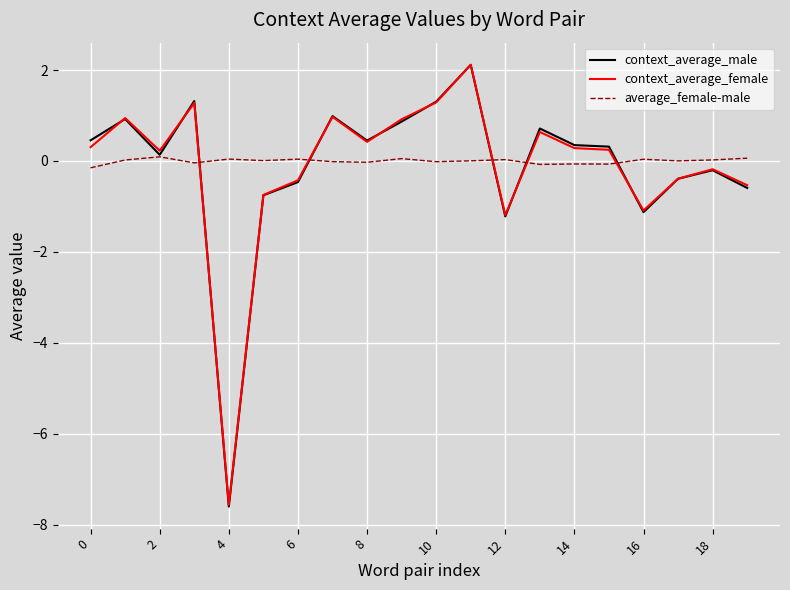

Is this an area chart (filled region under the line)?

No